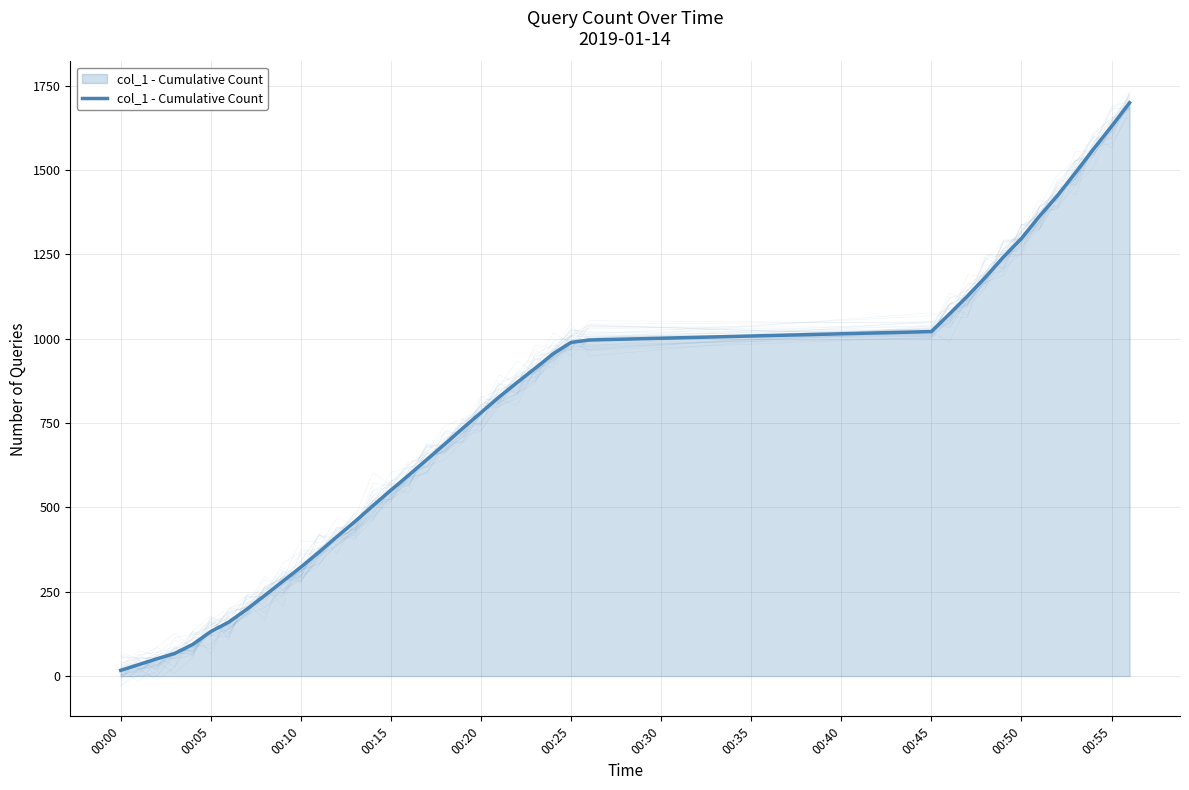

What is the maximum value shown in the chart?

1699